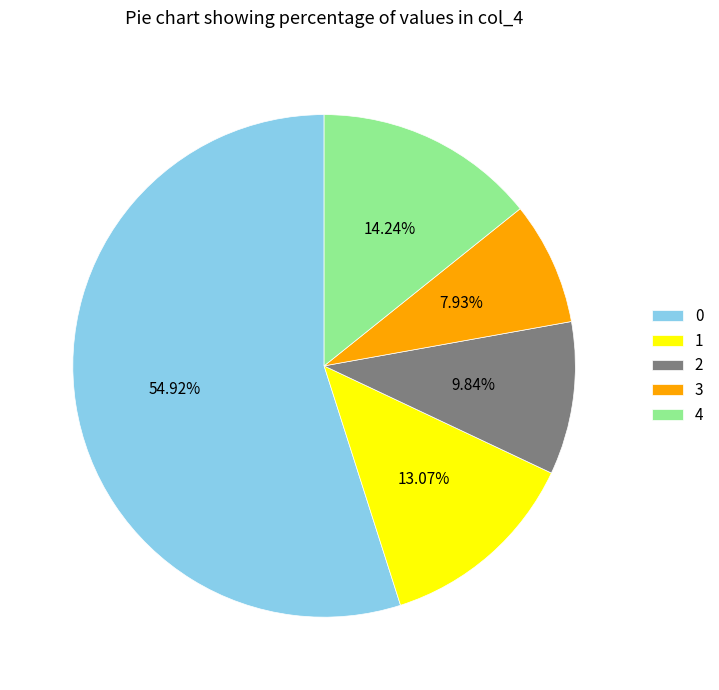

Which has a higher value, 4 or 2?

4